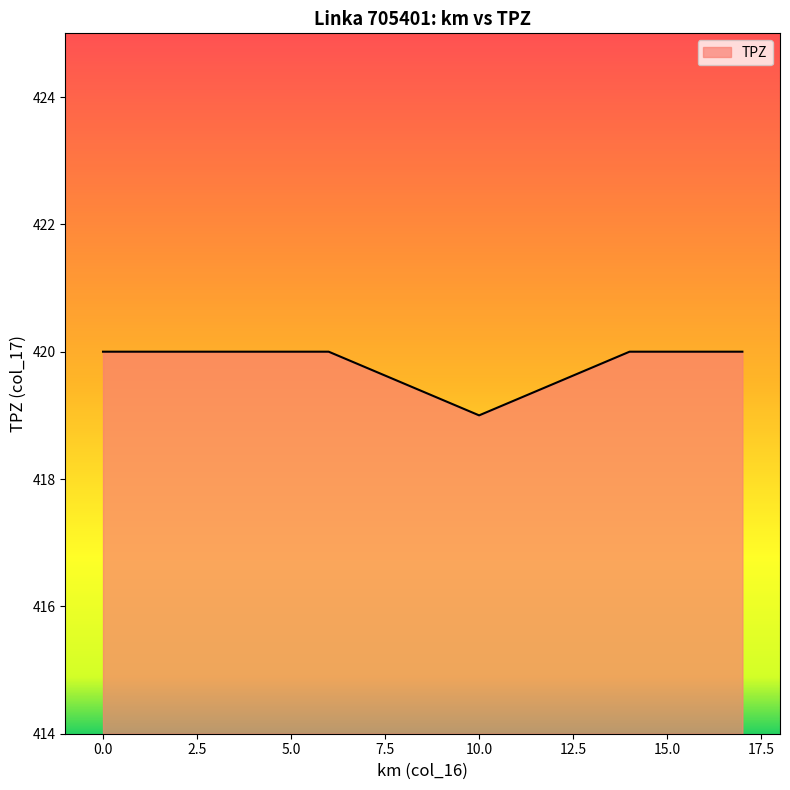

True or false: there are more than 2 points higher than both neighbors.

False